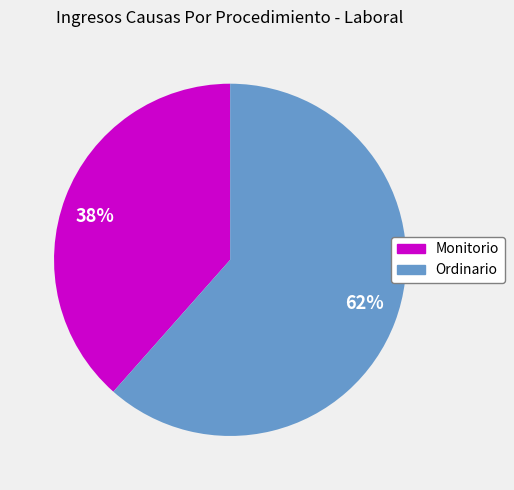

To the nearest percent, what is the combined percentage of 38% and 62%?

100%